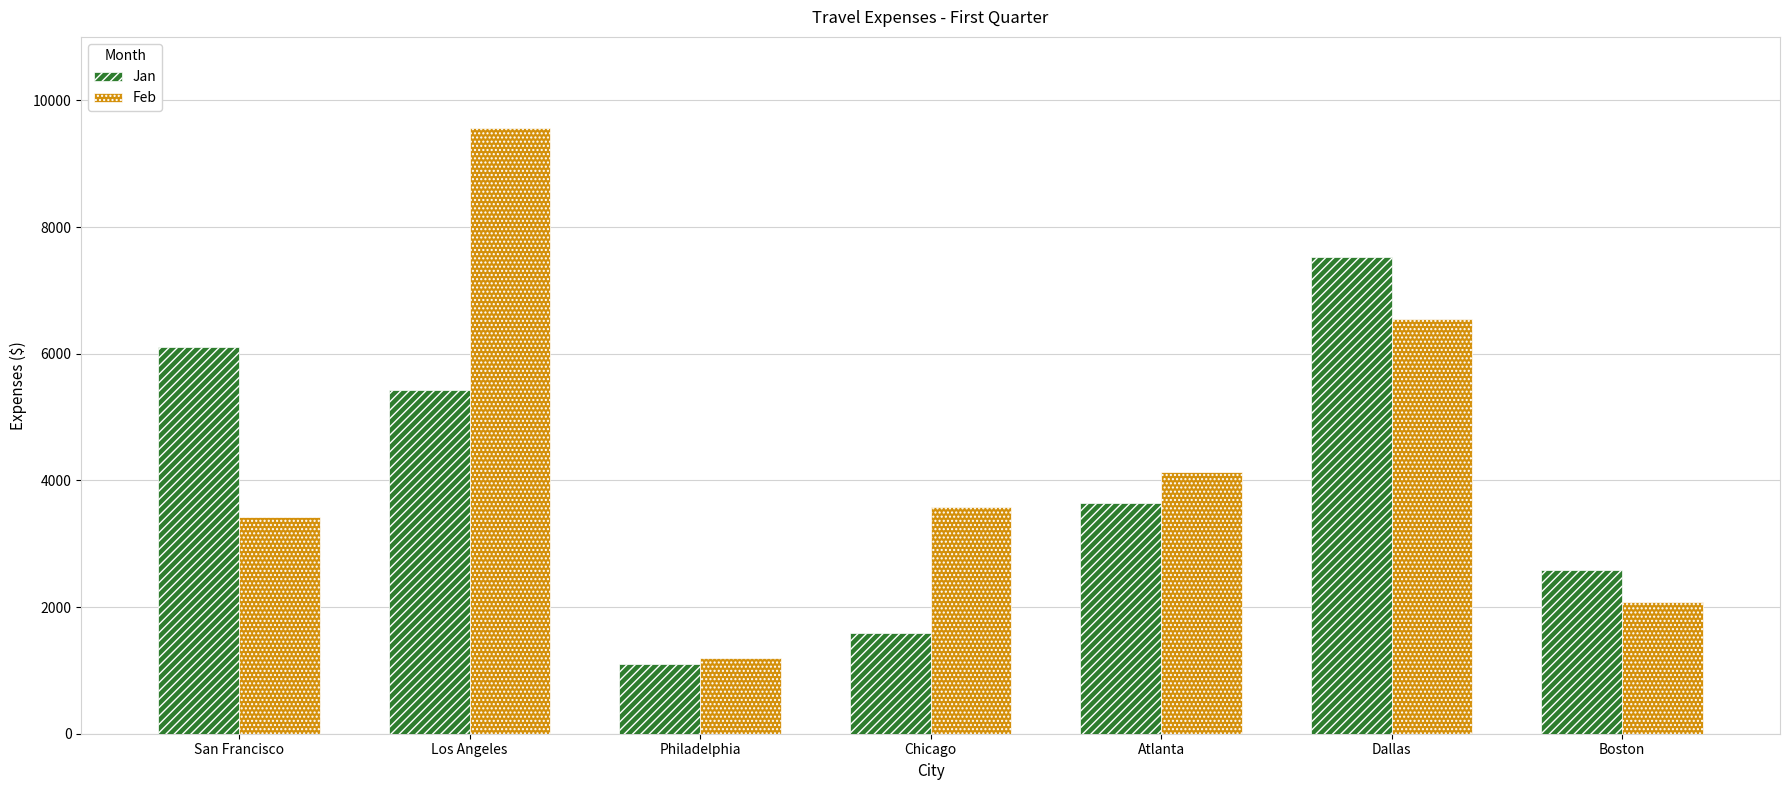

Count the number of data series in this chart.

2